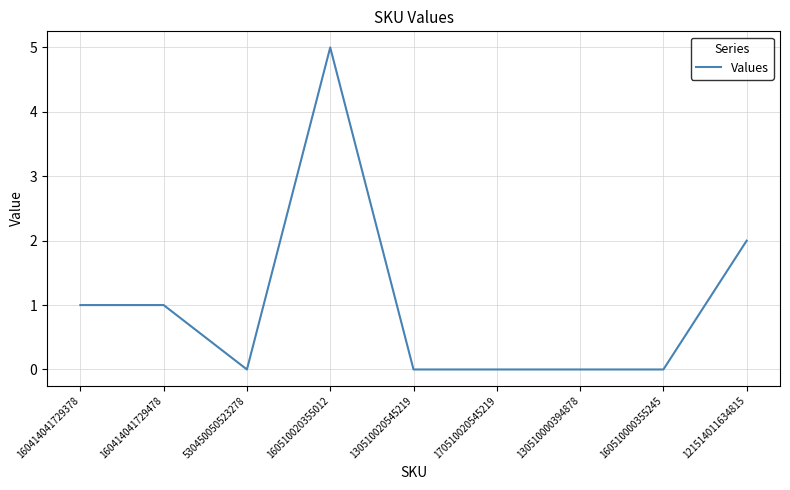

What is the sum of the values at 160510020355012 and 170510020545219?

5